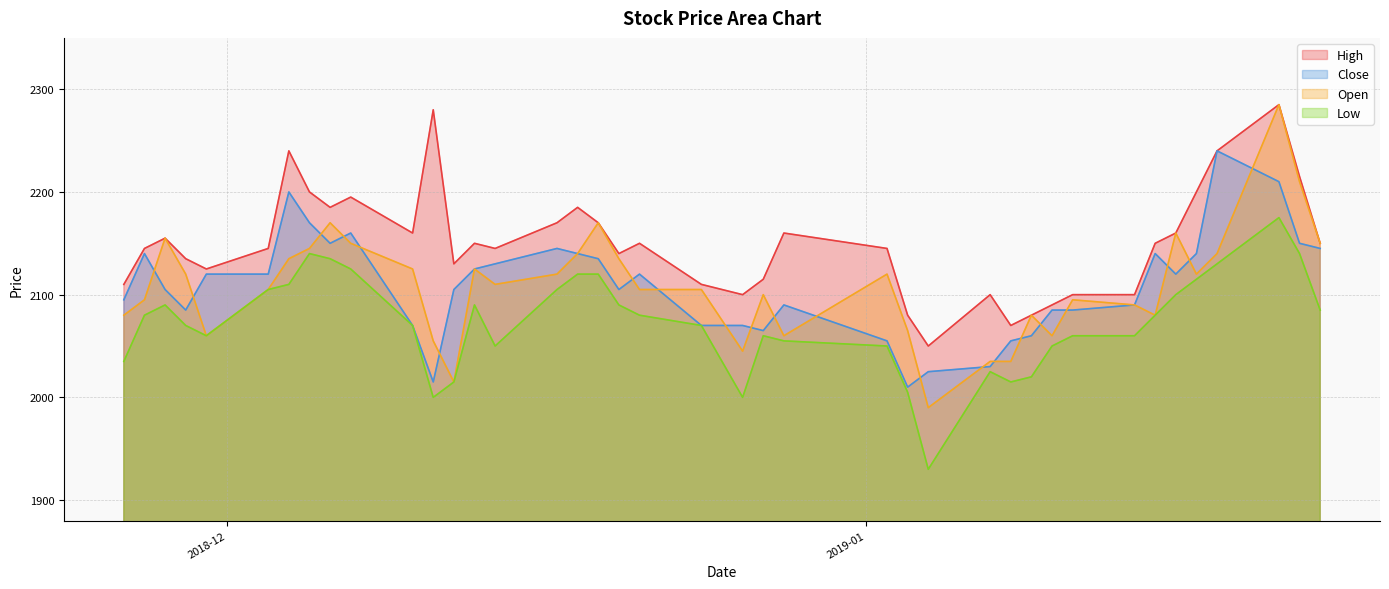

What is the minimum value for Close?

2010